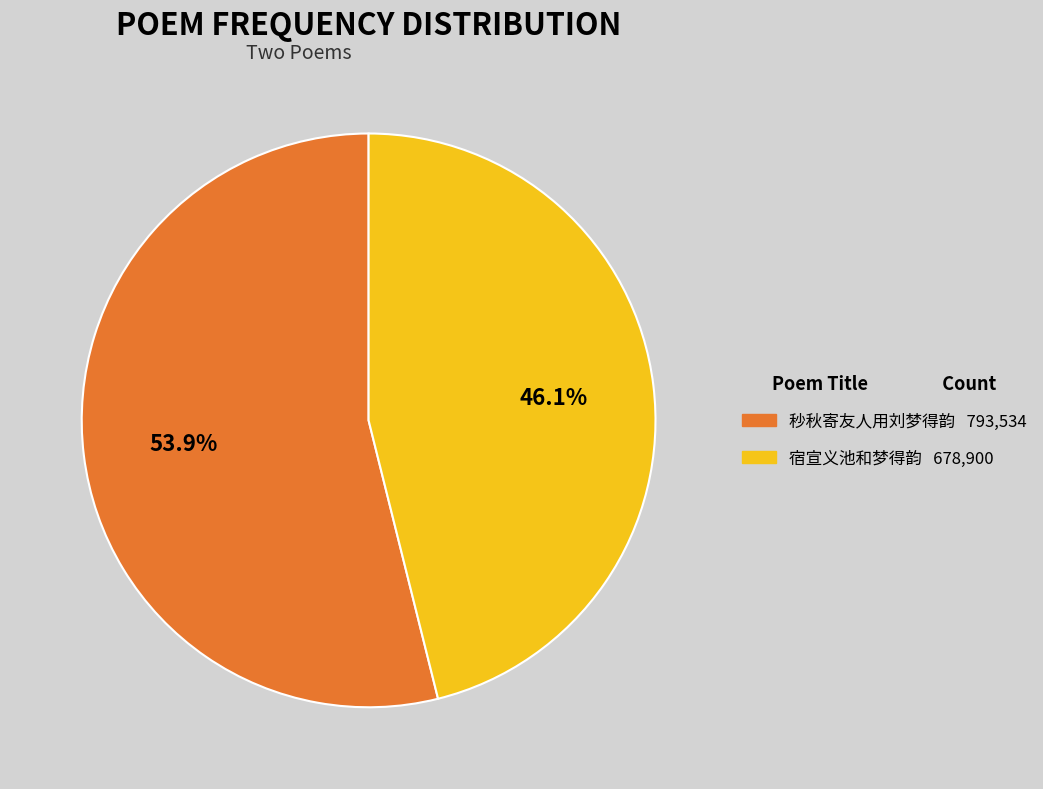

What percentage is the 秒秋寄友人用刘梦得韵 slice, to the nearest percent?

54%